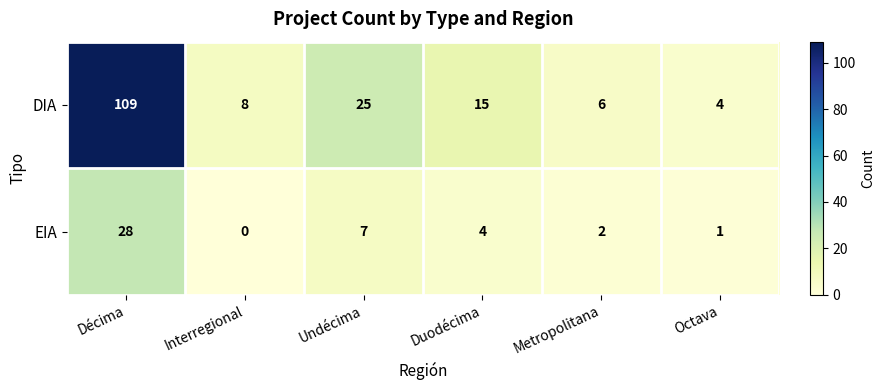

Which series changed the most between Undécima and Metropolitana?

DIA